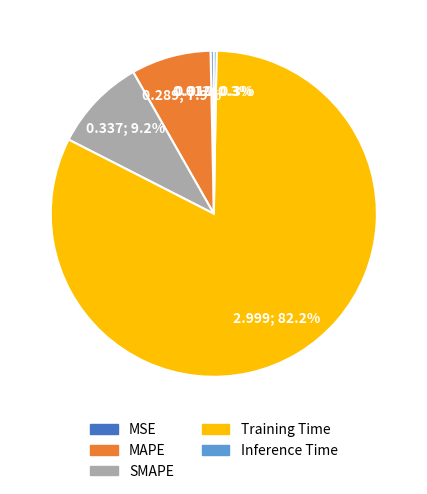

Is it true that SMAPE is 2% of the pie?

False